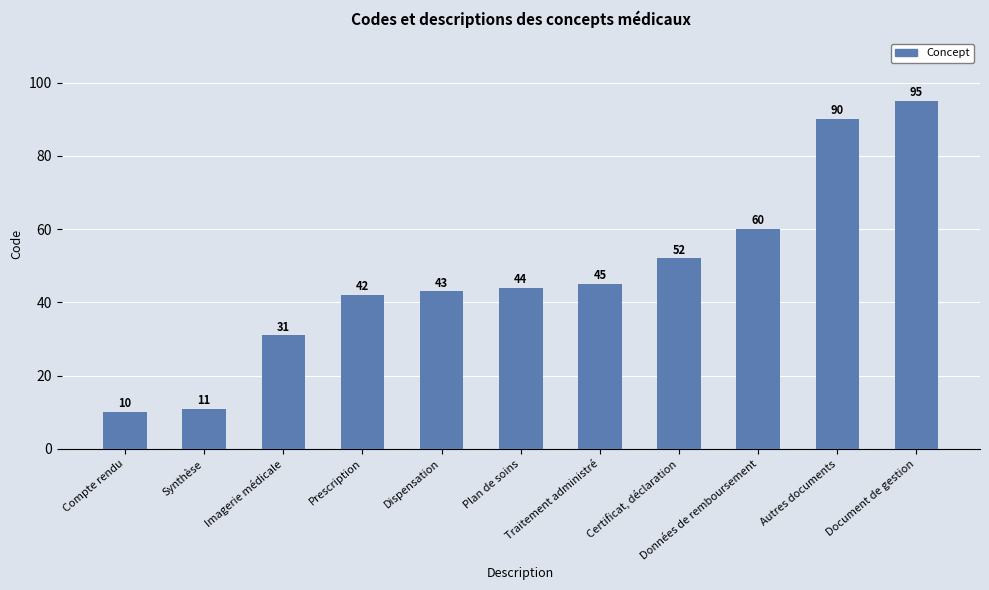

List the labels in order of value, largest first.

Document de gestion, Autres documents, Données de remboursement, Certificat, déclaration, Traitement administré, Plan de soins, Dispensation, Prescription, Imagerie médicale, Synthèse, Compte rendu